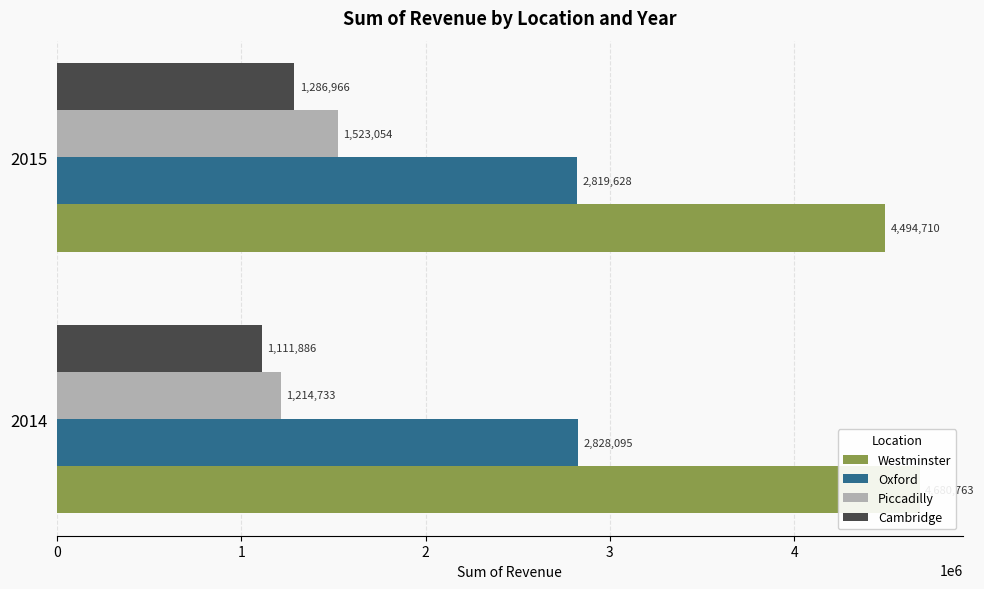

What is the average value of the Oxford series?

2823862